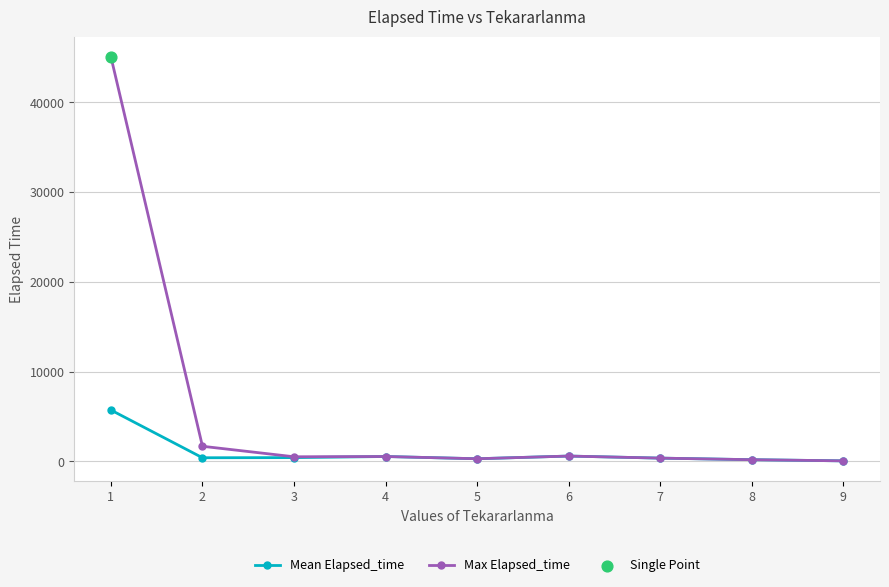

What is the difference between the highest and lowest values at 1?

39371.2